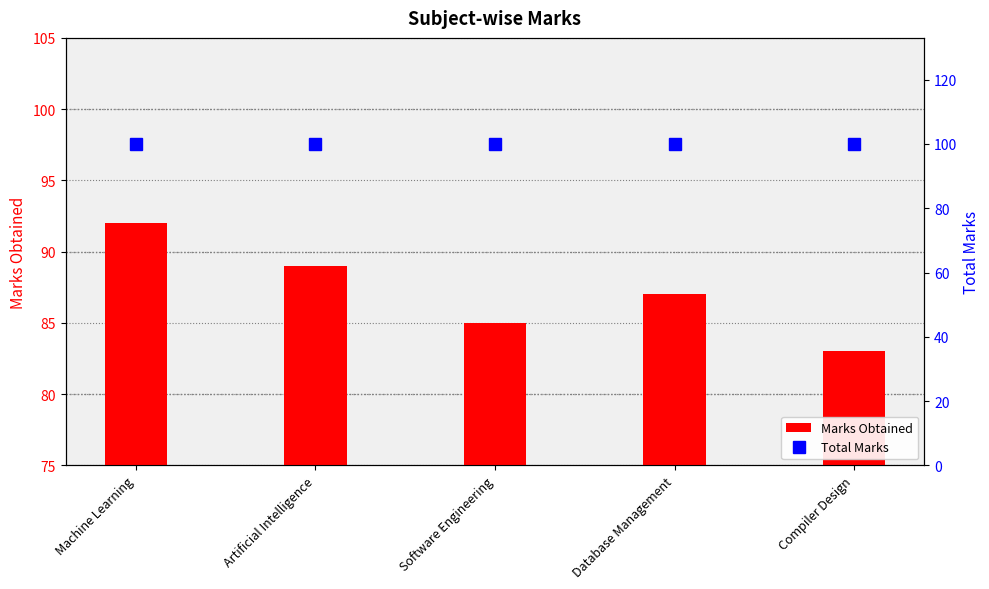

List the series in order of their peak value, lowest first.

Marks Obtained, Total Marks